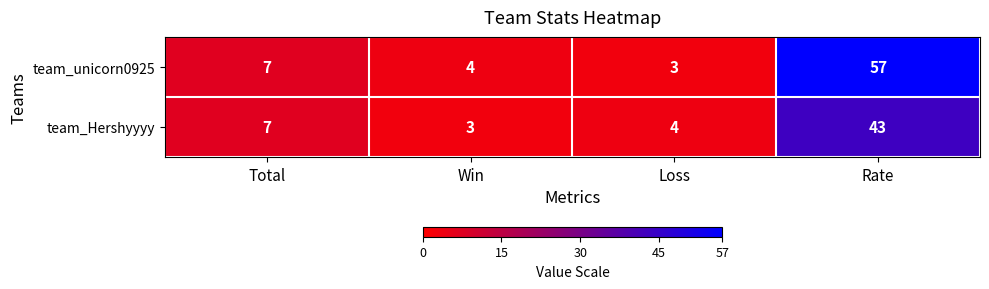

List the series in order of their overall mean, highest first.

team_unicorn0925, team_Hershyyyy